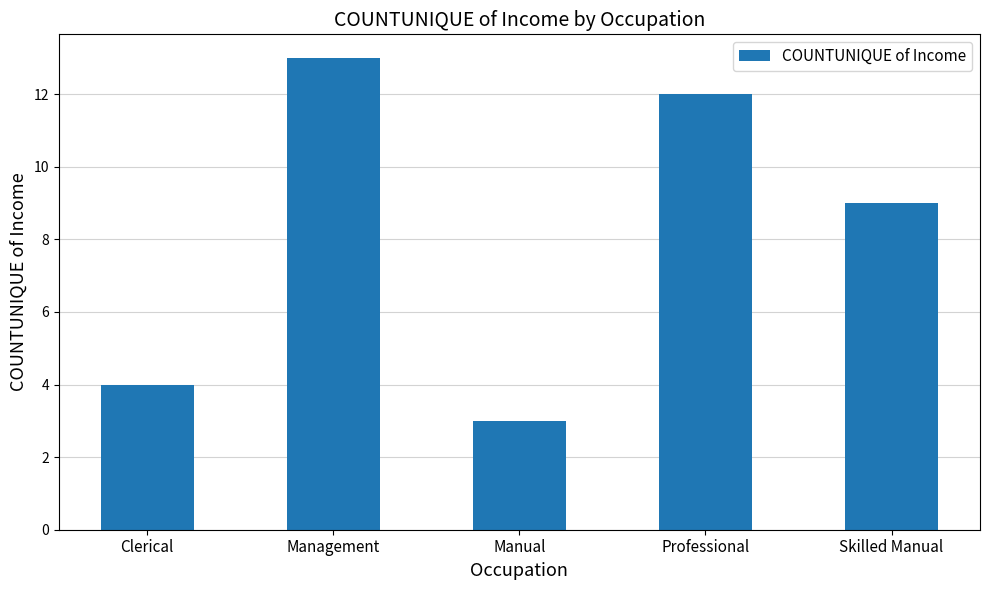

Which category has the highest value across all series?

Management